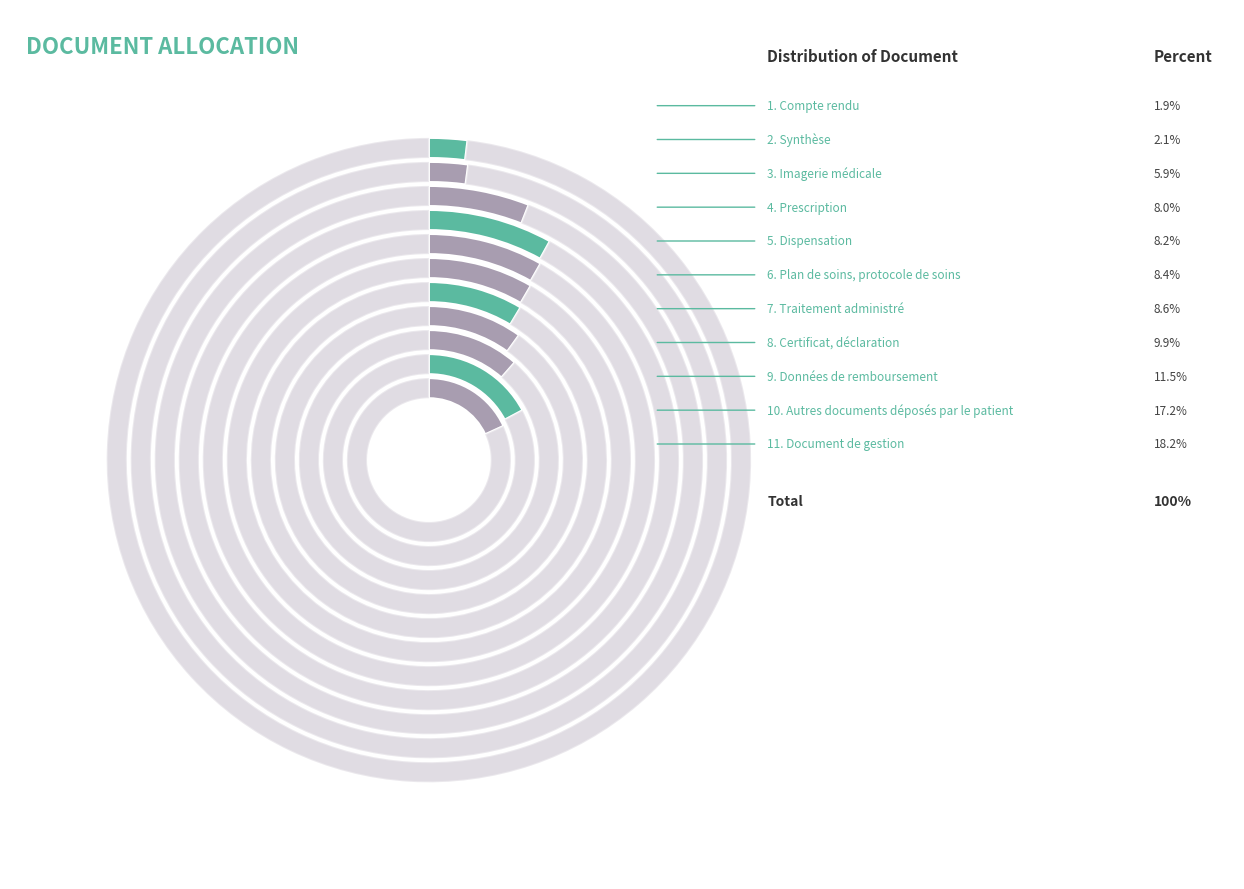

The Dispensation slice represents 1% of the pie. True or false?

False